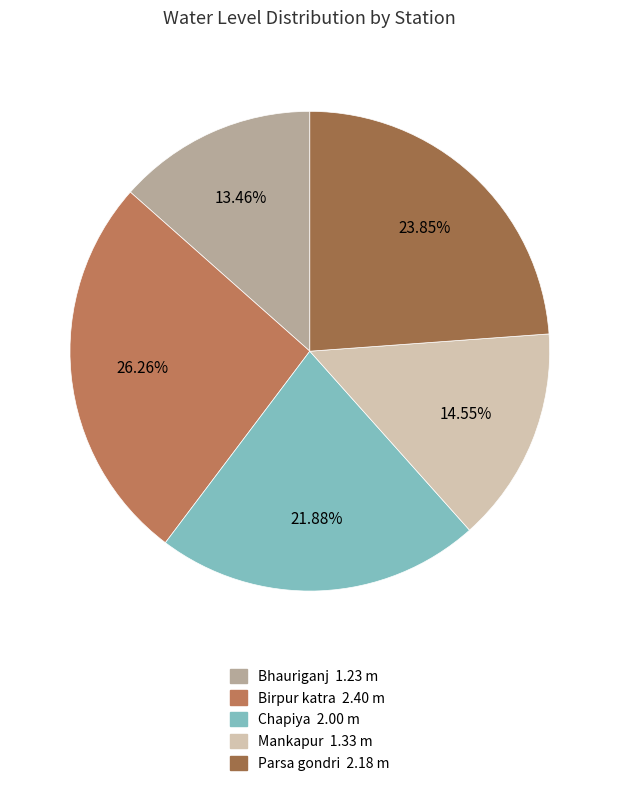

Which slice is the largest?

Birpur katra